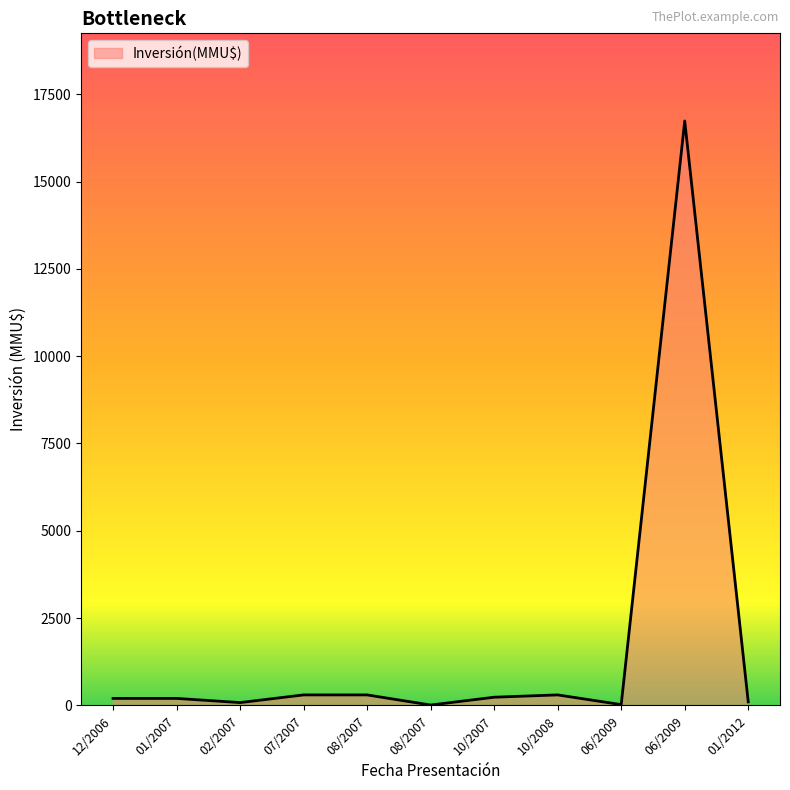

List the labels in order of value, largest first.

08/06/2009, 30/10/2008, 23/08/2007, 04/07/2007, 08/10/2007, 12/01/2007, 29/12/2006, 10/01/2012, 08/02/2007, 02/06/2009, 31/08/2007